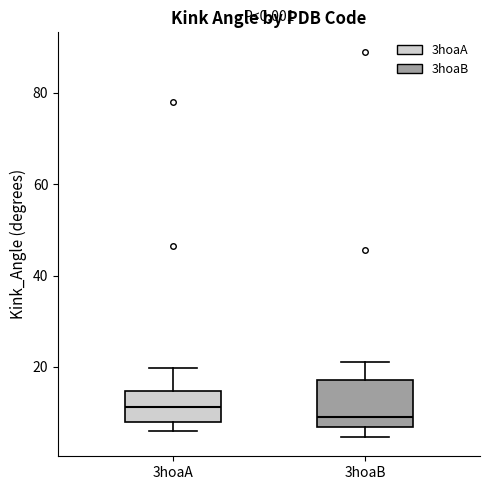

Reading left to right, transcribe this box plot: for each box, give where its median line is, the range the box spans, and where its two whiskers end, as read against the y-axis. The values are not printed on the chart, so give them approximately, as read against the axis.

3hoaA: median 12, box 8 to 14, whiskers 6 to 20
3hoaB: median 8, box 6 to 18, whiskers 4 to 22